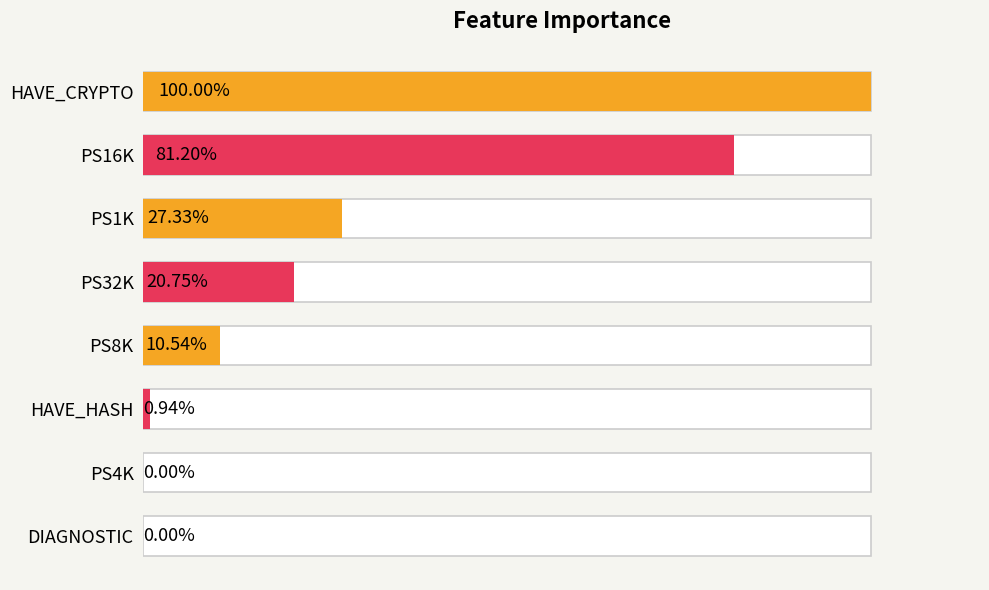

Rank the categories by value from lowest to highest.

DIAGNOSTIC, PS4K, HAVE_HASH, PS8K, PS32K, PS1K, PS16K, HAVE_CRYPTO